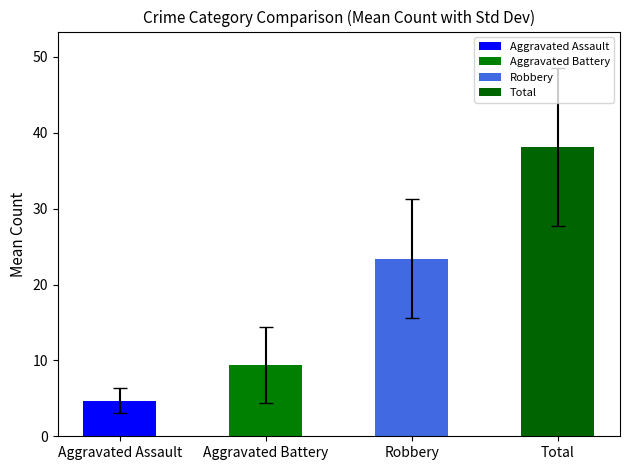

Read the value at Aggravated Assault.

4.7